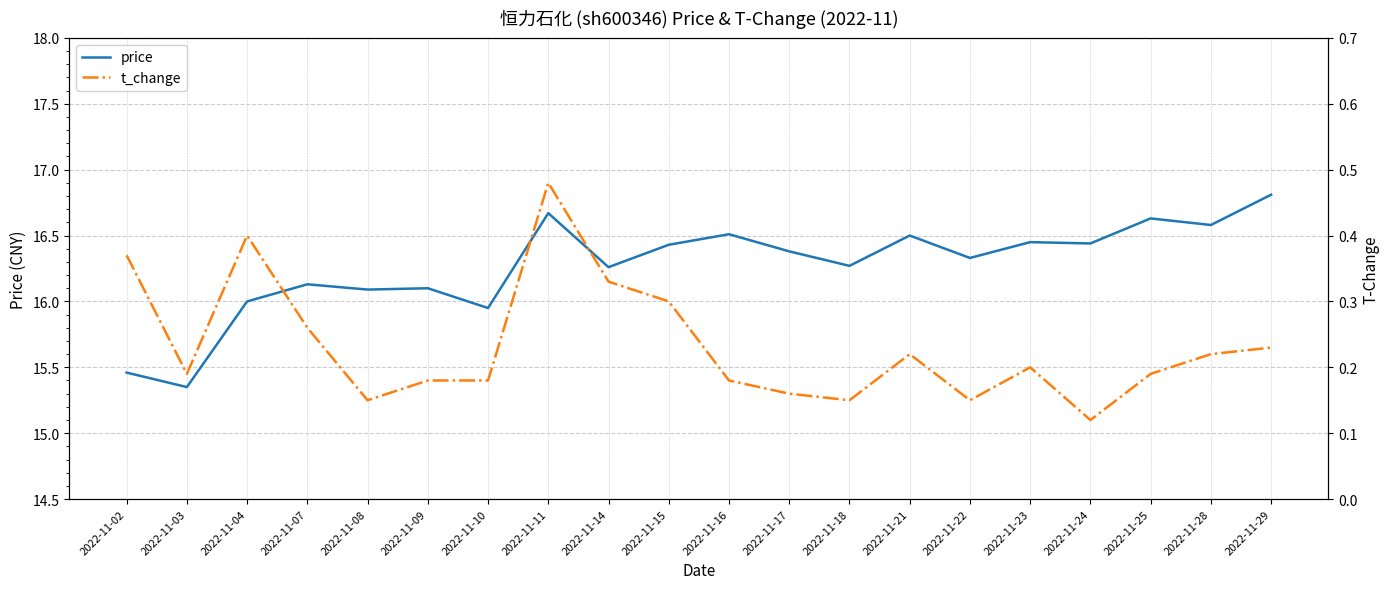

What is the difference between the second highest and minimum values in the t_change series?

0.3